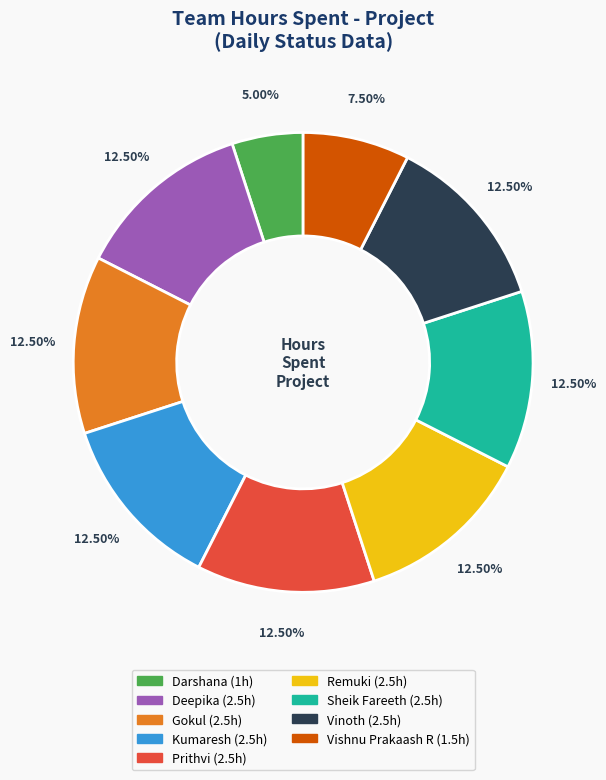

Is there any slice that represents more than half of the pie?

No